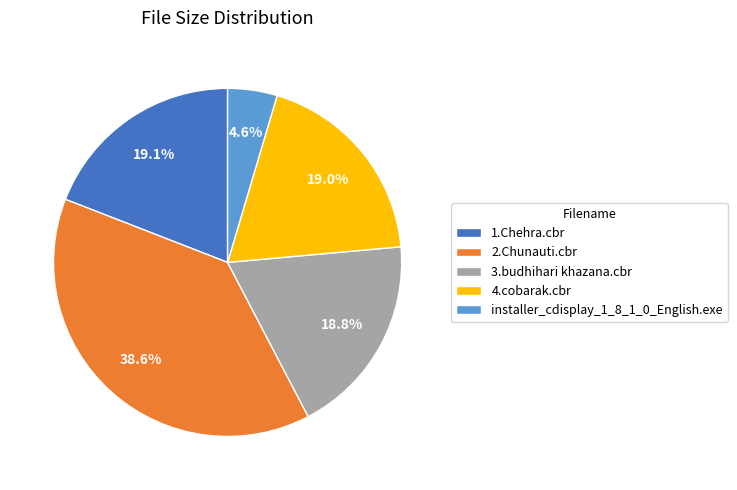

Which has a higher value, 2.Chunauti.cbr or installer_cdisplay_1_8_1_0_English.exe?

2.Chunauti.cbr